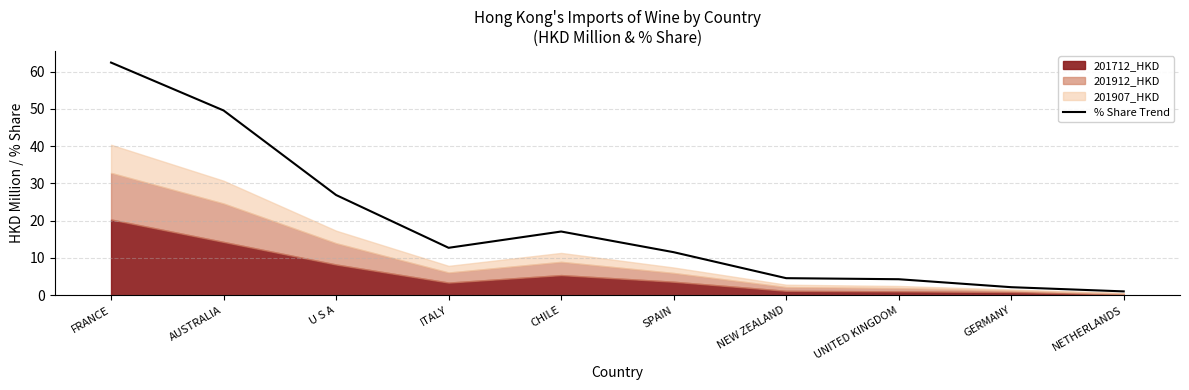

At which category does the data reach its first local valley?

ITALY